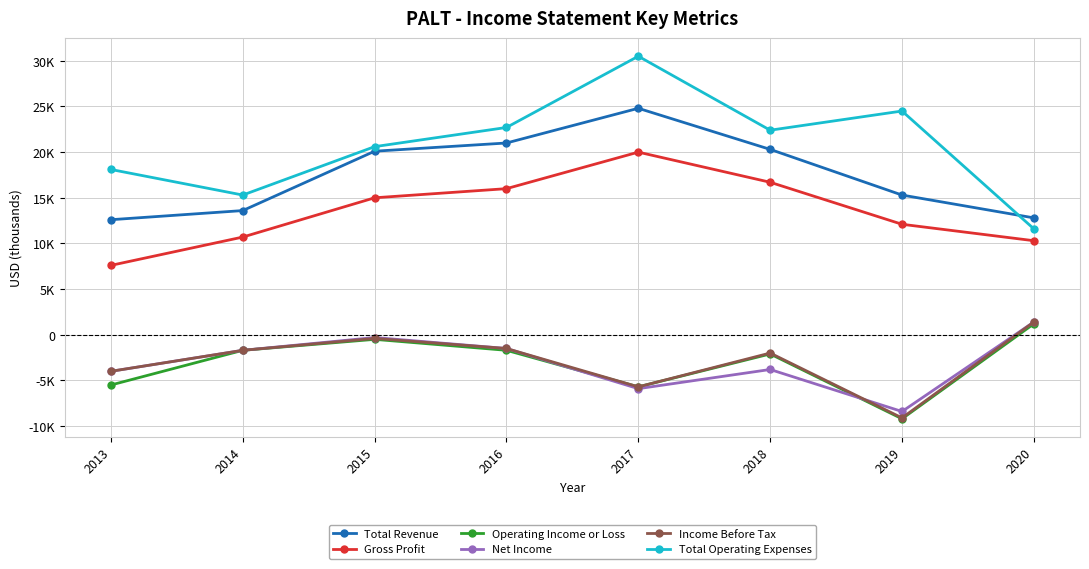

What is the average value of the Net Income series?

-3025